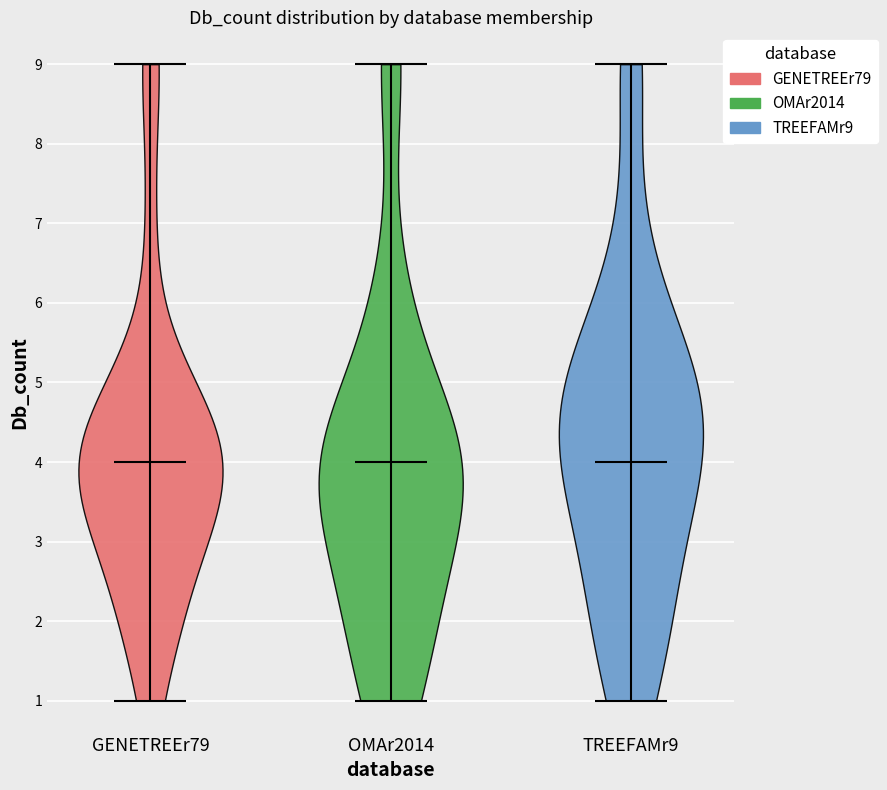

Reading left to right, read every violin against the y-axis: where its median line is, and the lowest and highest points it reaches. The values are not printed on the chart, so give them approximately, as read against the axis.

GENETREEr79: median line 4, lowest point 1, highest point 9
OMAr2014: median line 4, lowest point 1, highest point 9
TREEFAMr9: median line 4, lowest point 1, highest point 9